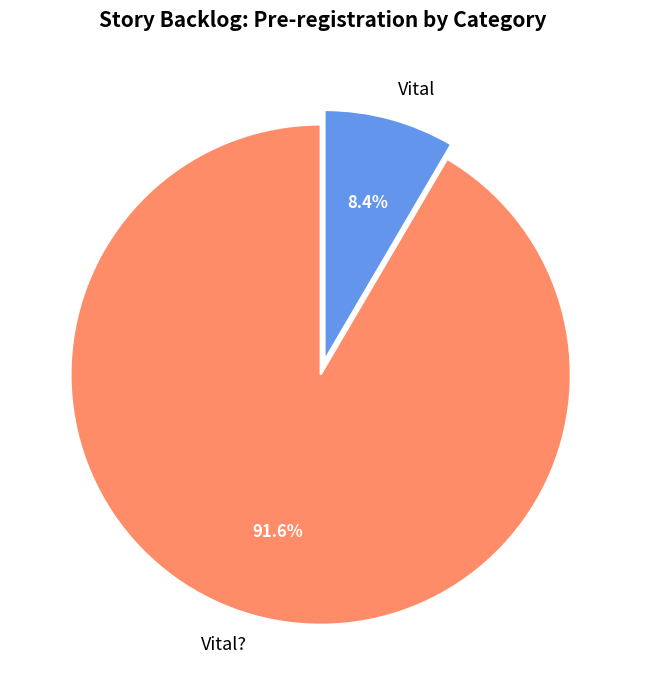

Is there a majority slice in this chart?

Yes